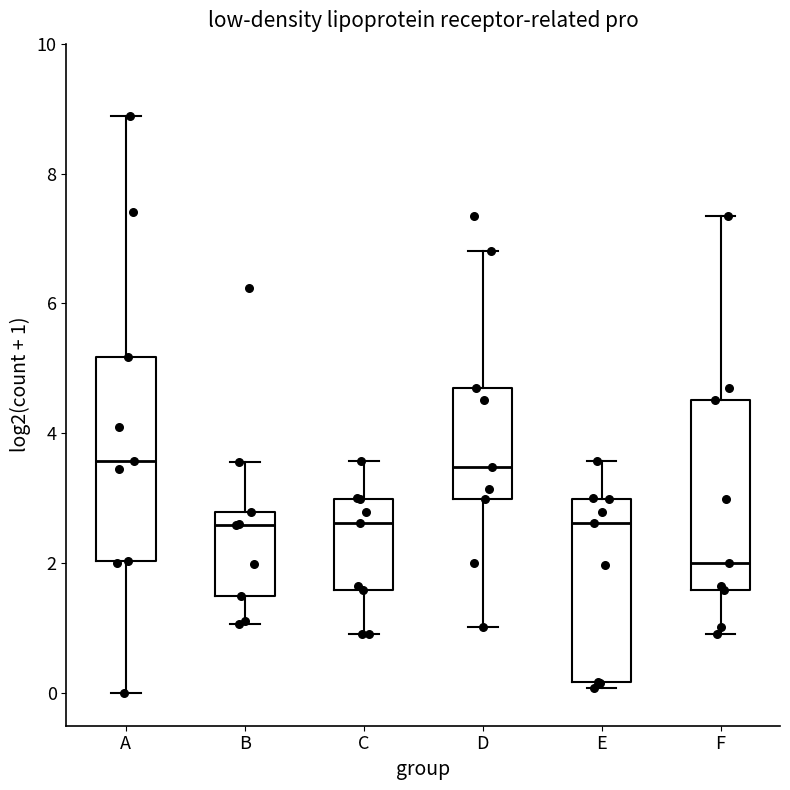

Where does the upper whisker of the box for F end on the y-axis? The values are not printed on the chart, so give them approximately, as read against the axis.

7.4